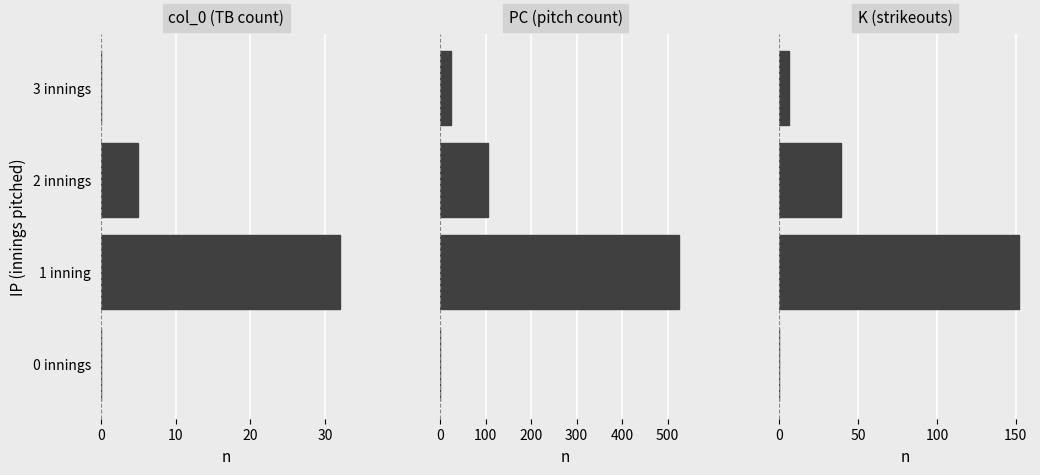

What is the difference between the maximum and second lowest values in the K (strikeouts) series?

146